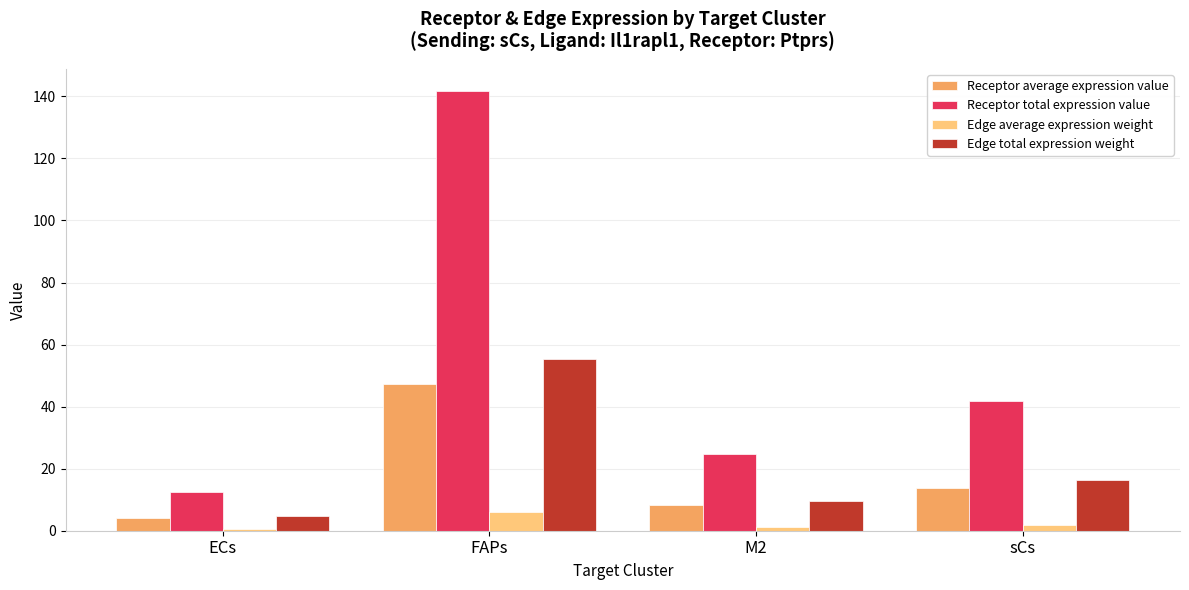

Which series has the widest spread of values?

Receptor total expression value